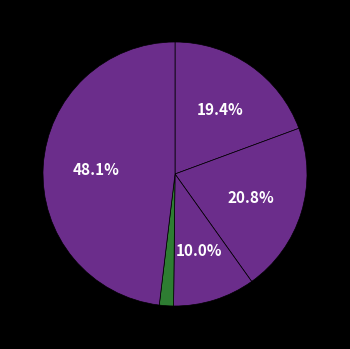

How many segments does this pie chart have?

5